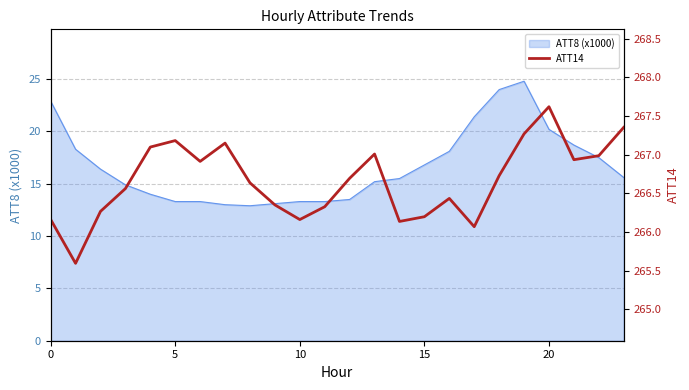

What is the maximum value for ATT8 (x1000)?

24.8